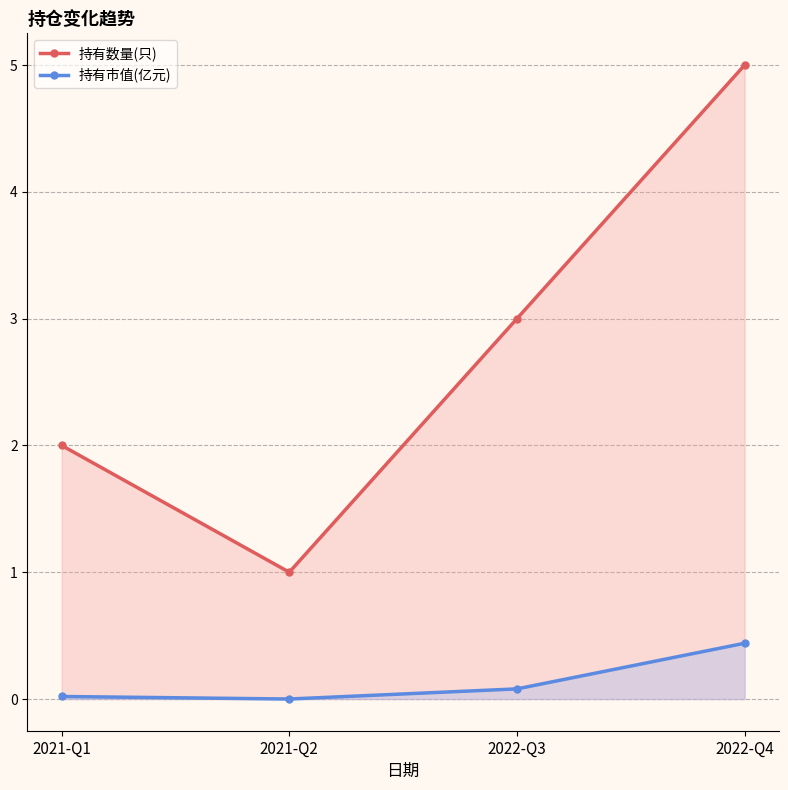

What is the highest value of the 持有数量(只) series?

5.0